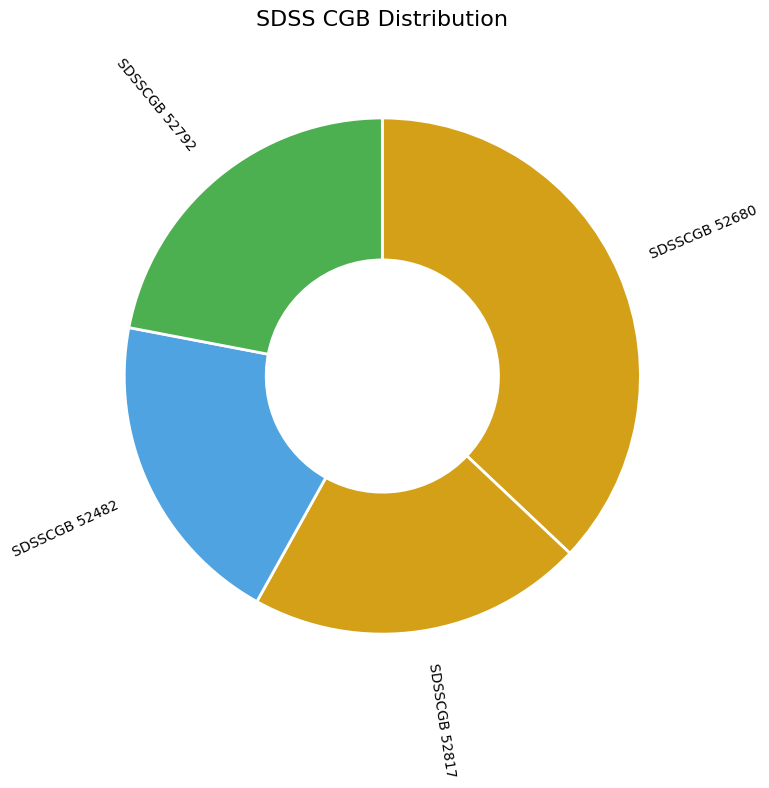

How many segments does this pie chart have?

4